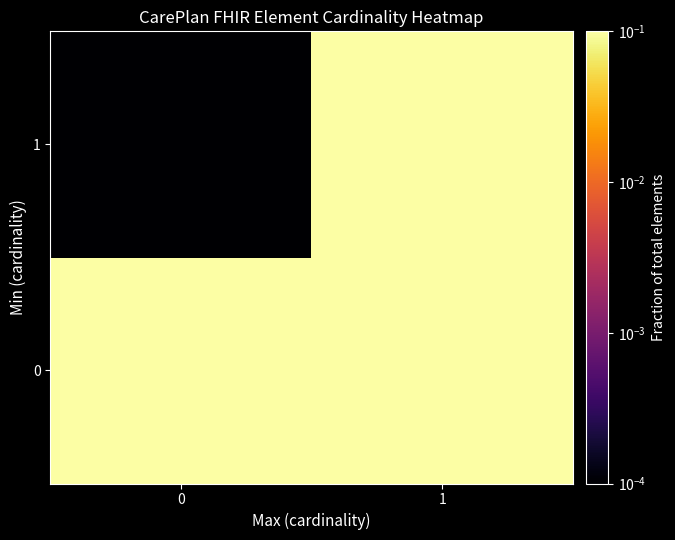

Reading right to left, extract all data points from this chart.

0: 1=0.7	0=0.1
1: 1=0.2	0=0.0